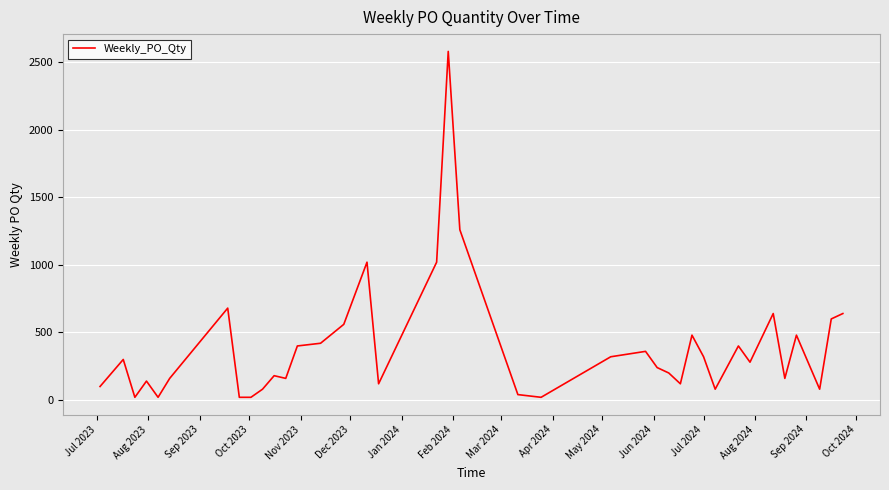

What is the maximum value shown in the chart?

2580